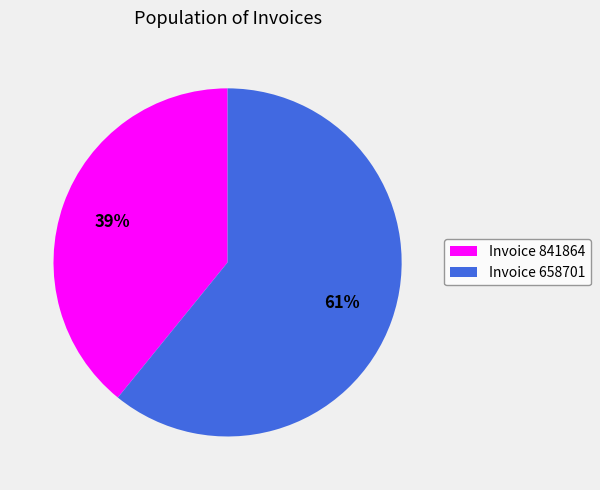

How many slices are in this pie chart?

2